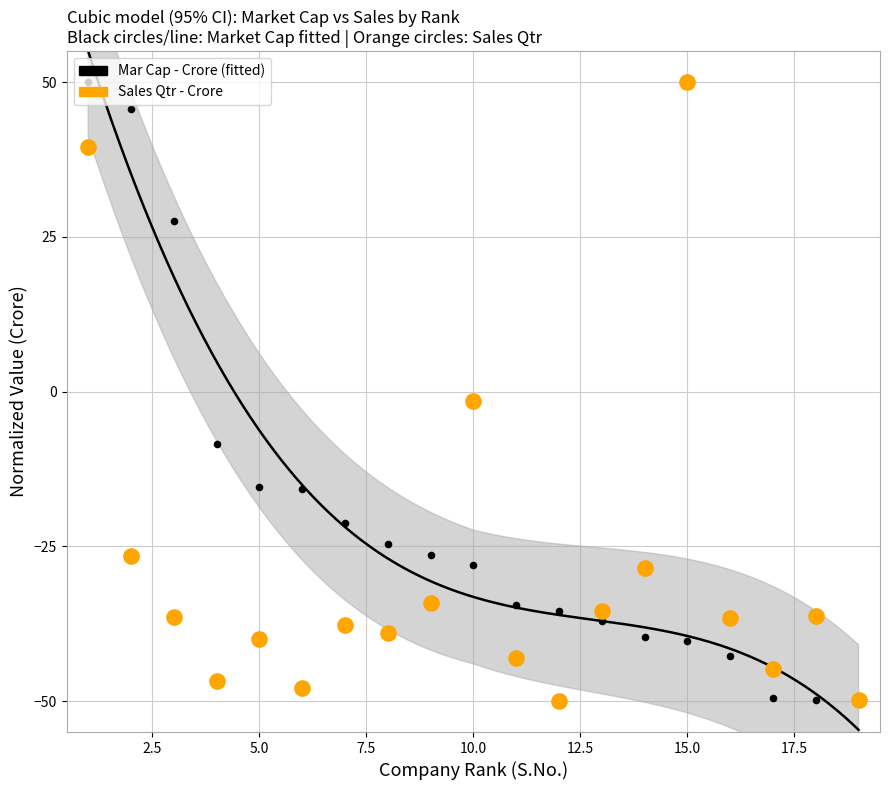

At how many categories does at least one series exceed 30?

3